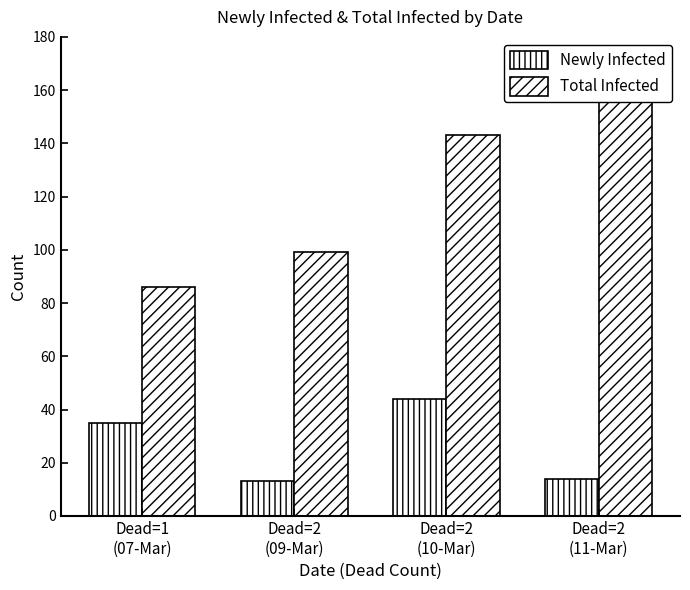

What are all the series names shown in the legend?

Newly Infected, Total Infected